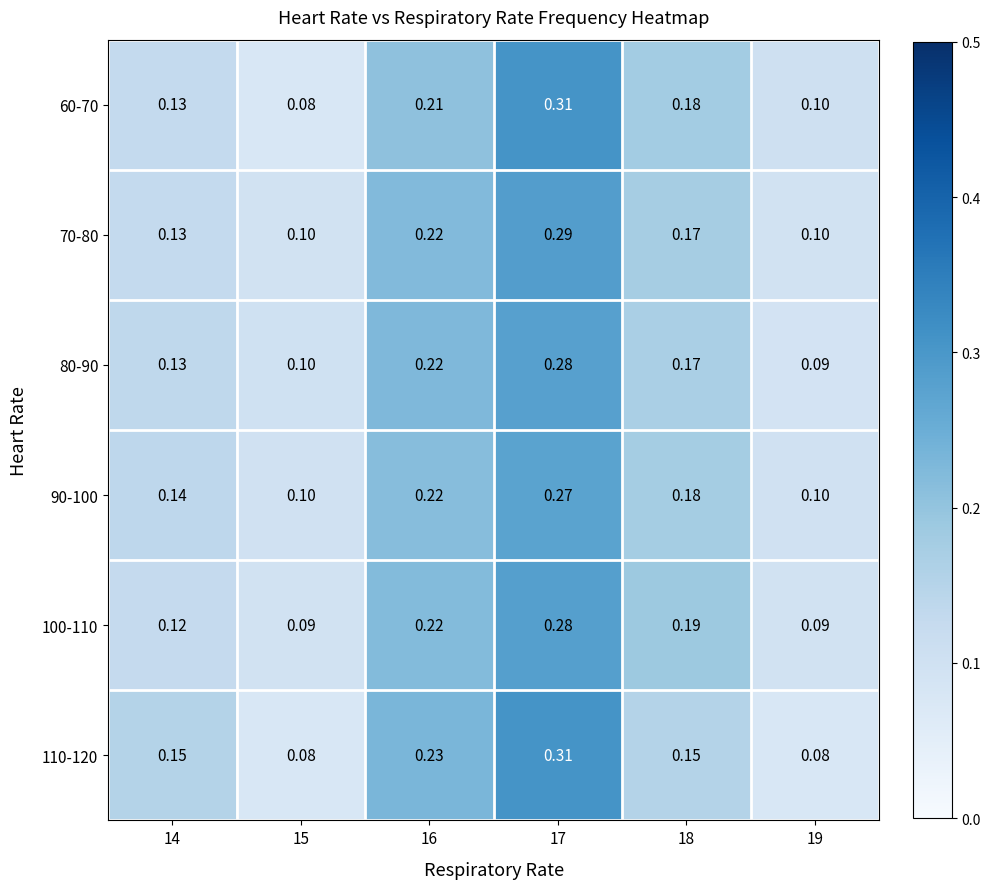

Is the value of 60-70 at 18 greater than the value of 110-120 at 15?

Yes